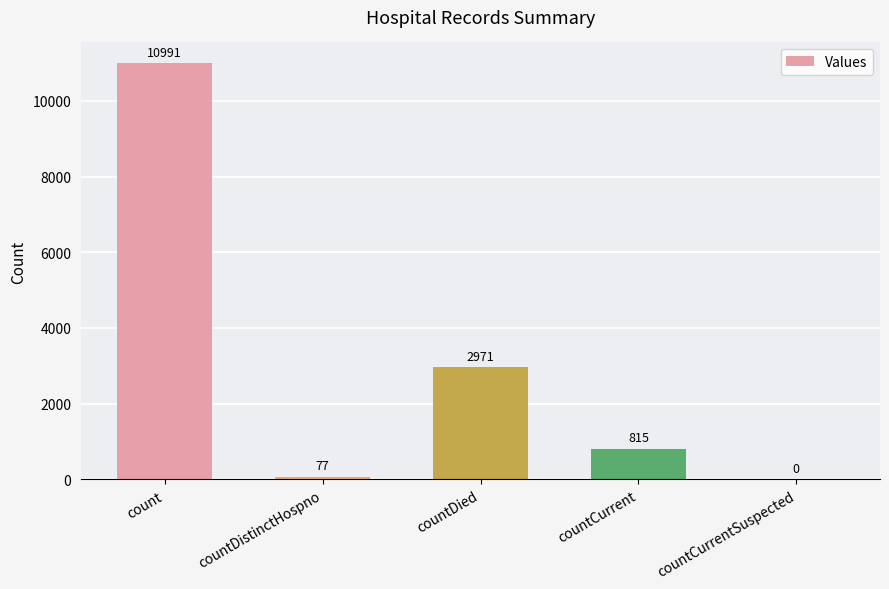

Which label corresponds to the largest value in the chart?

count